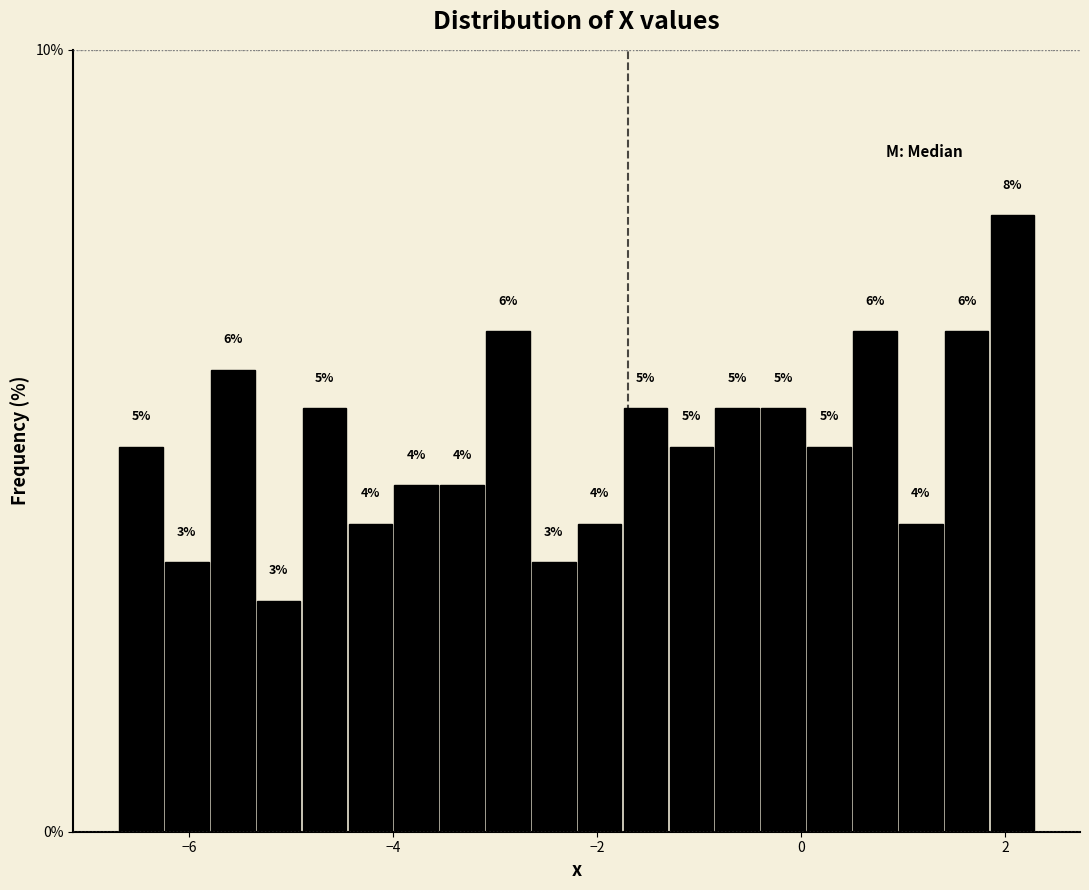

Around what value on the x-axis is the tallest bar? Give the approximate position of its centre, as read against the axis.

2.0